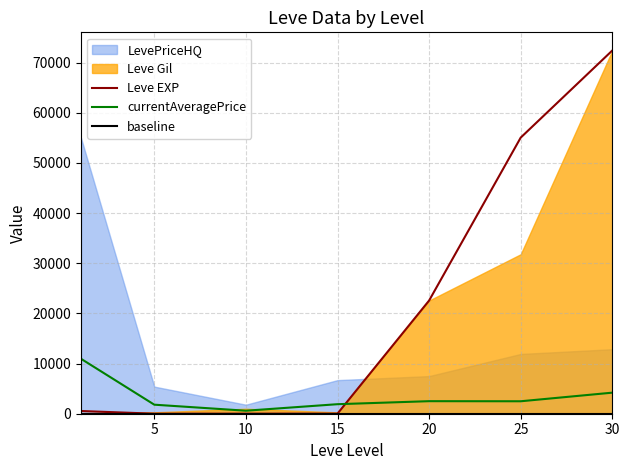

What is the maximum value for Leve EXP?

72430.0